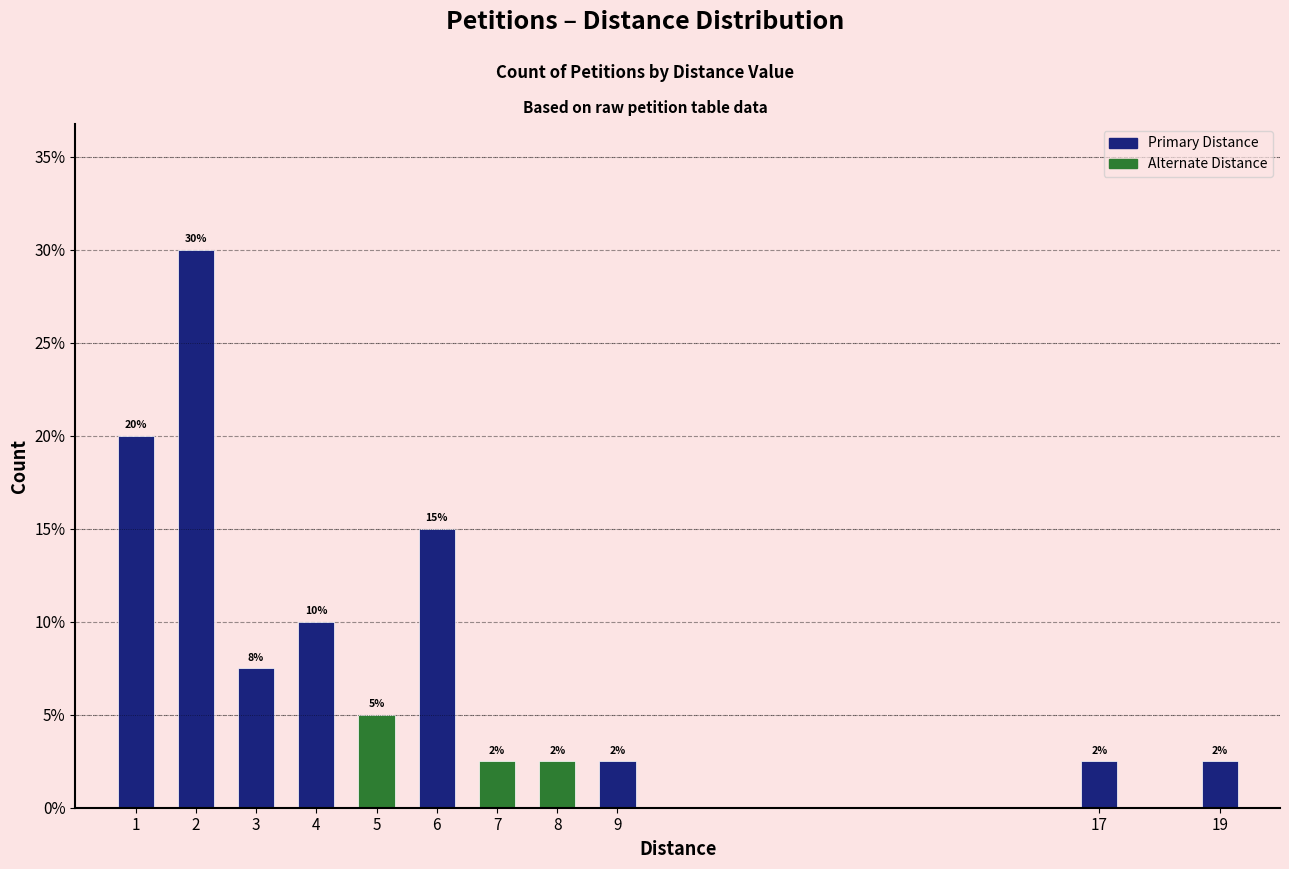

Does the chart contain any negative values?

No